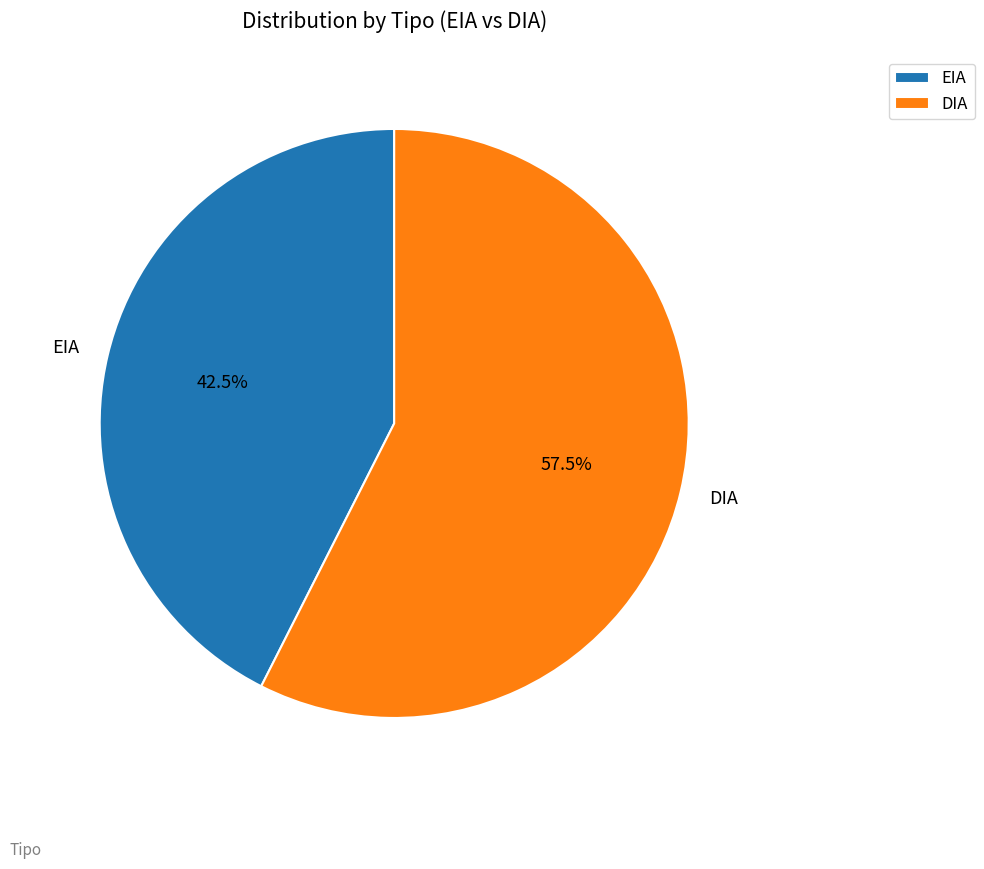

To the nearest percent, what is the combined percentage of EIA and DIA?

100%